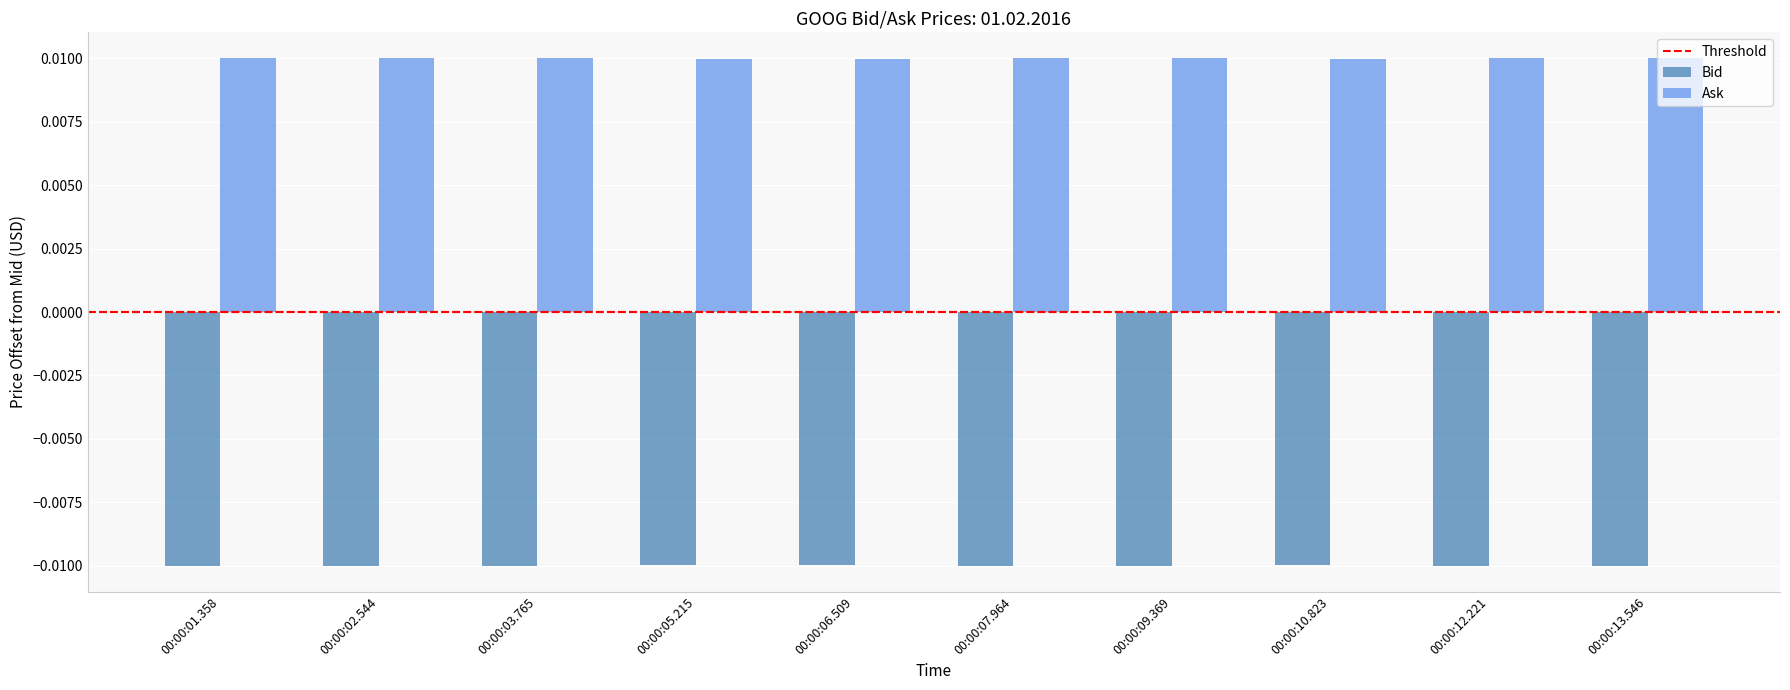

Which series has the largest total across all categories?

Ask